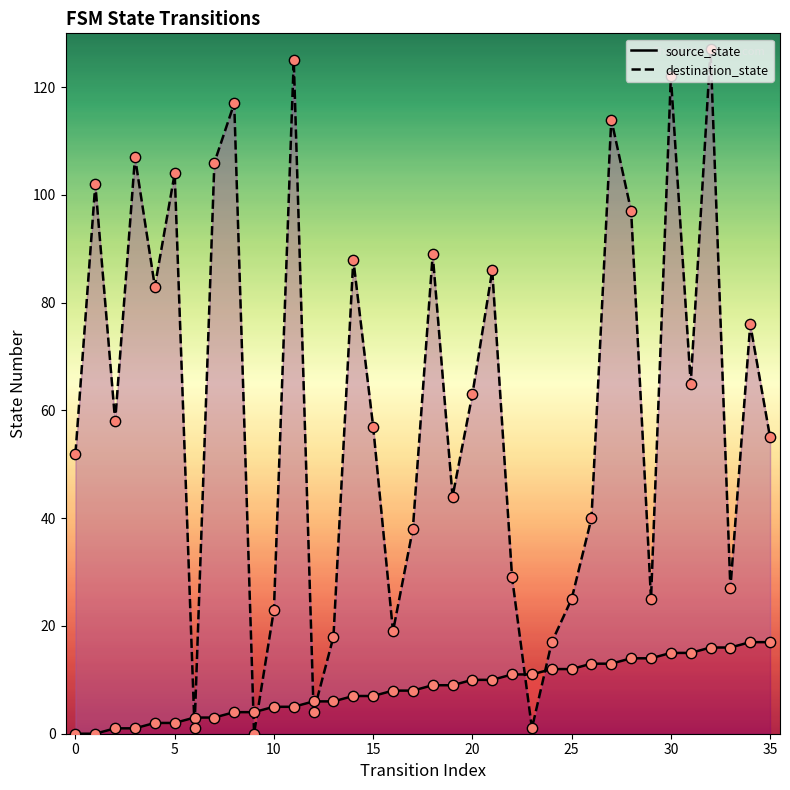

Which series has the largest Y range (max minus min)?

destination_state